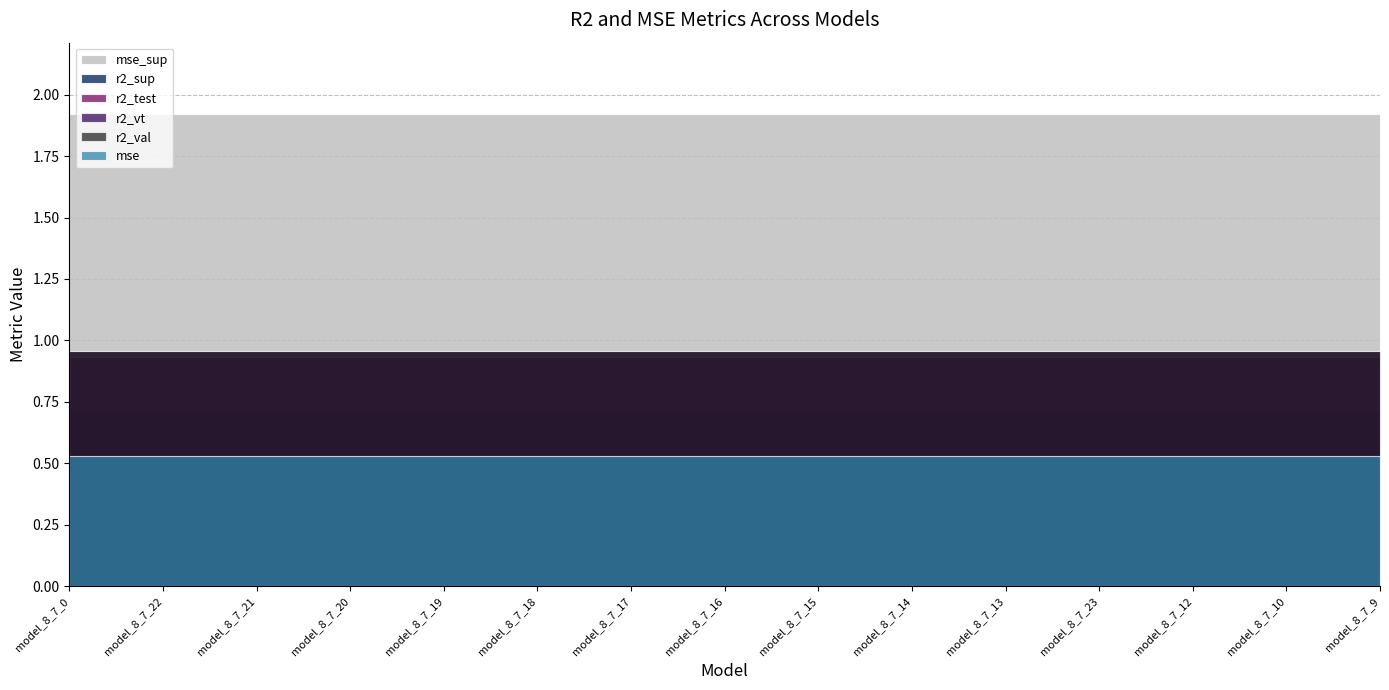

How many lines are shown in the chart?

6